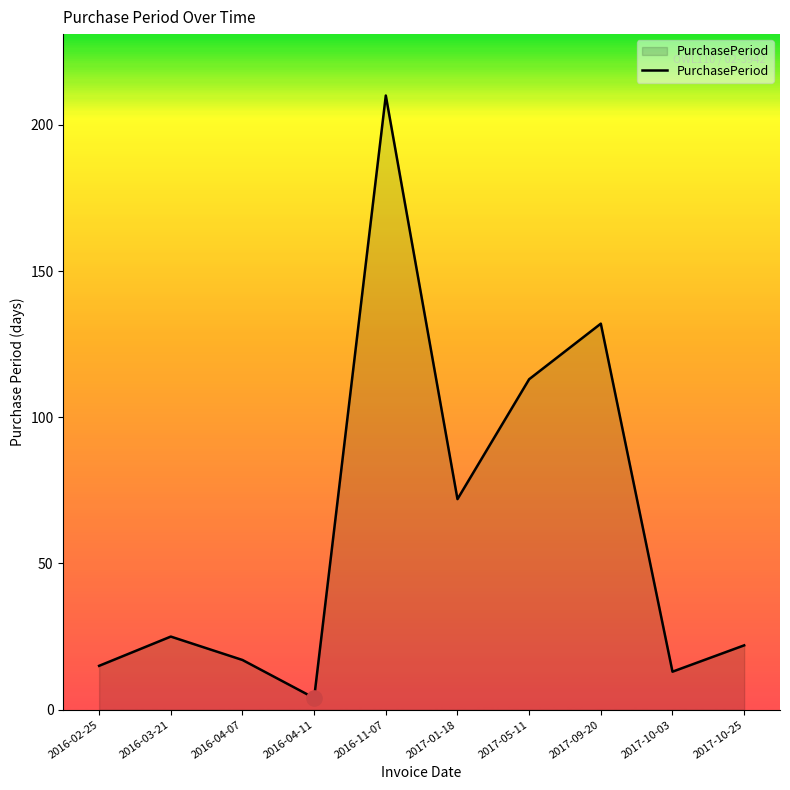

What is the change in value from 2016-04-11 to 2017-09-20?

+128